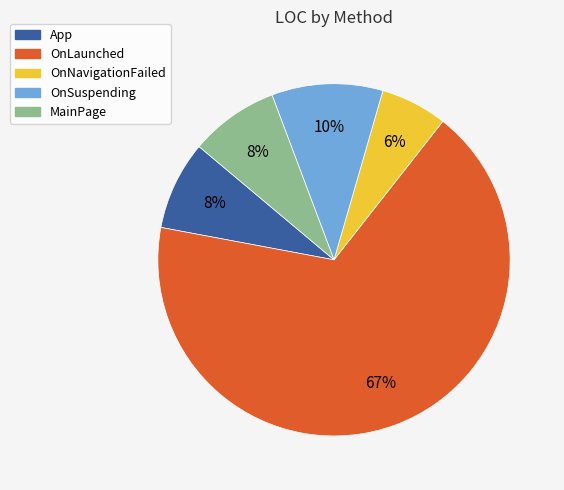

To the nearest percent, what percentage of the pie is OnSuspending?

10%